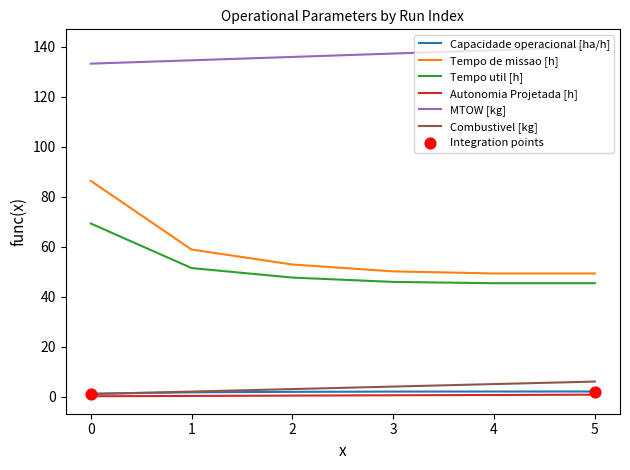

Is it true that MTOW [kg] equals 51.8 at 5?

False